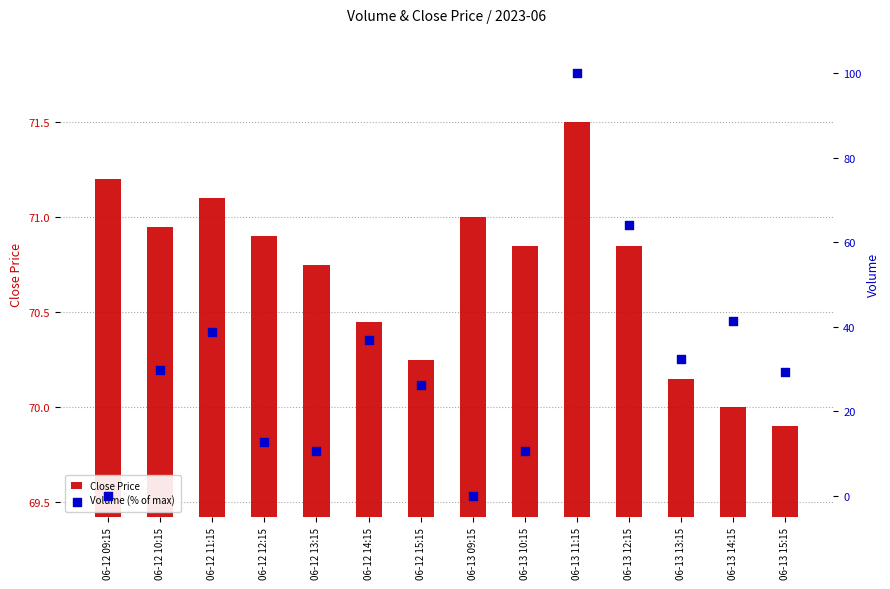

Which series has the widest spread of Y values?

Volume (% of max)